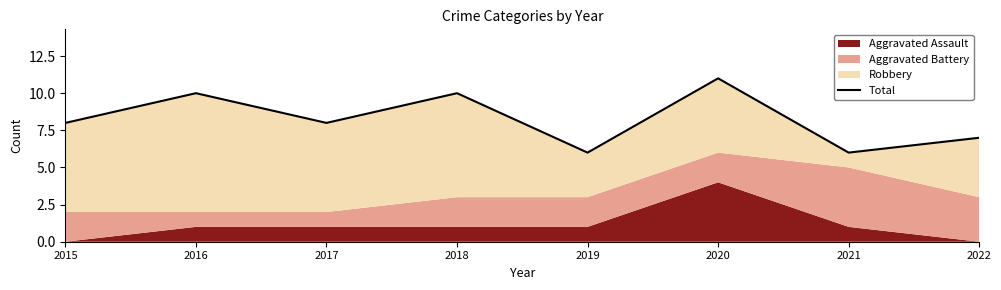

Between 2022 and 2019, which is larger?

2022